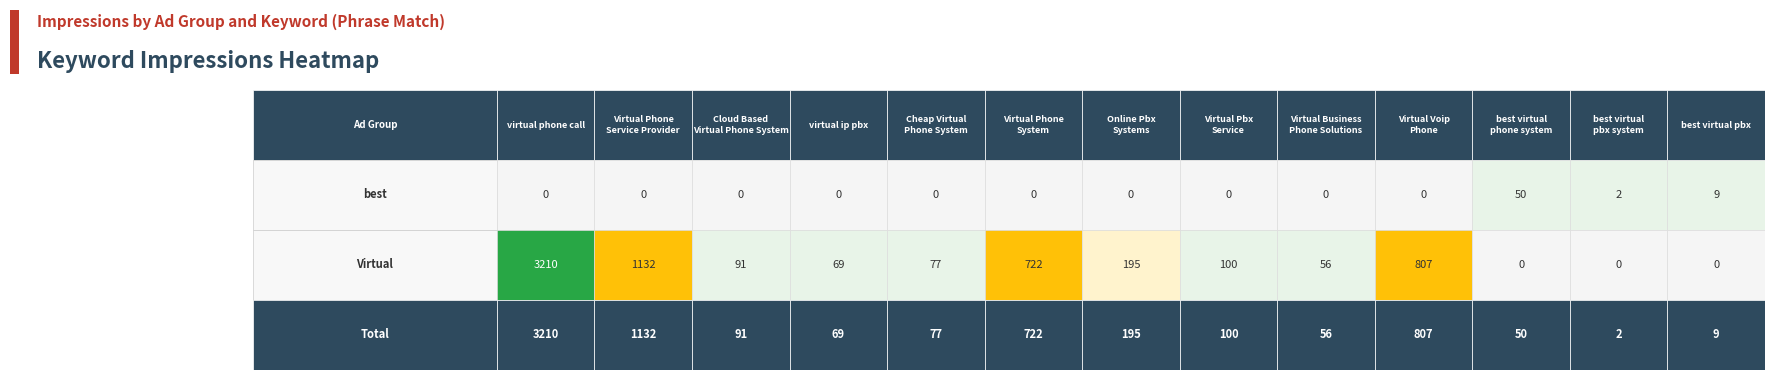

Reading left to right, list all the values displayed in this chart.

best: 0	0	0	0	0	0	0	0	0	0	50	2	9
Virtual: 3210	1132	91	69	77	722	195	100	56	807	0	0	0